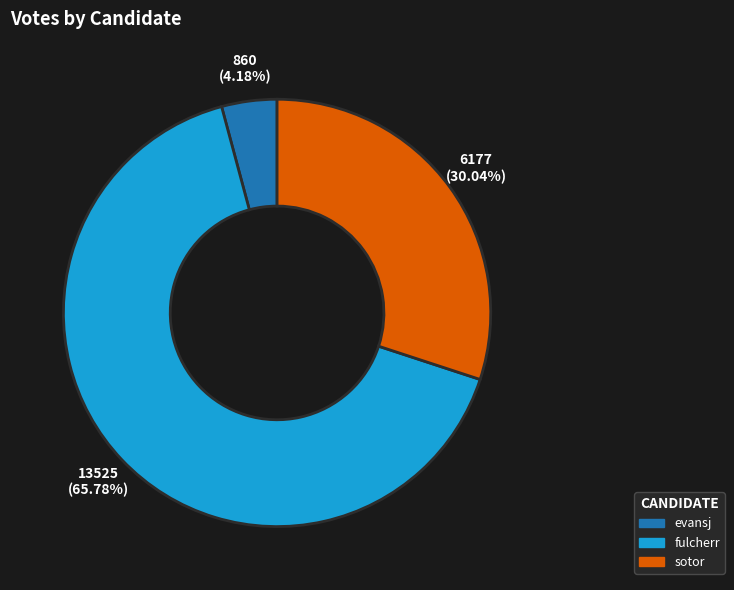

What is the ratio of the value at fulcherr to the value at evansj?

15.7